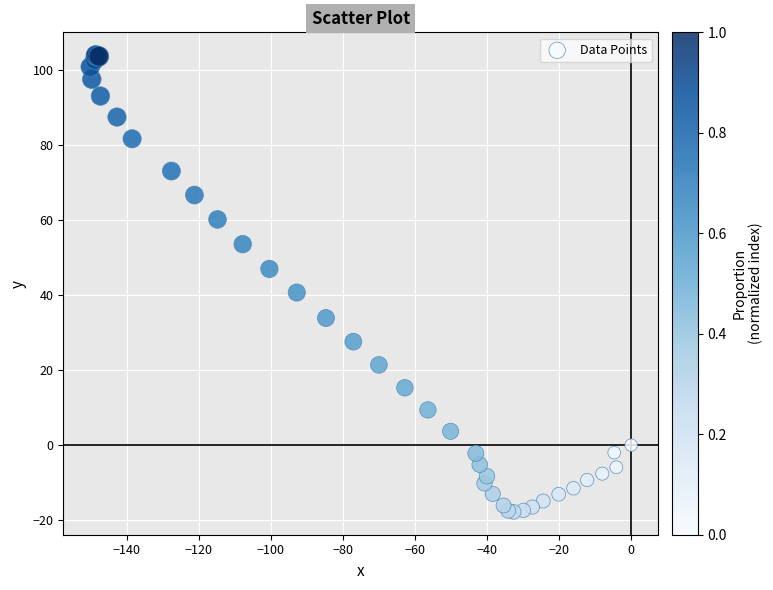

What Y value in the scatter plot is closest to 43?

40.7